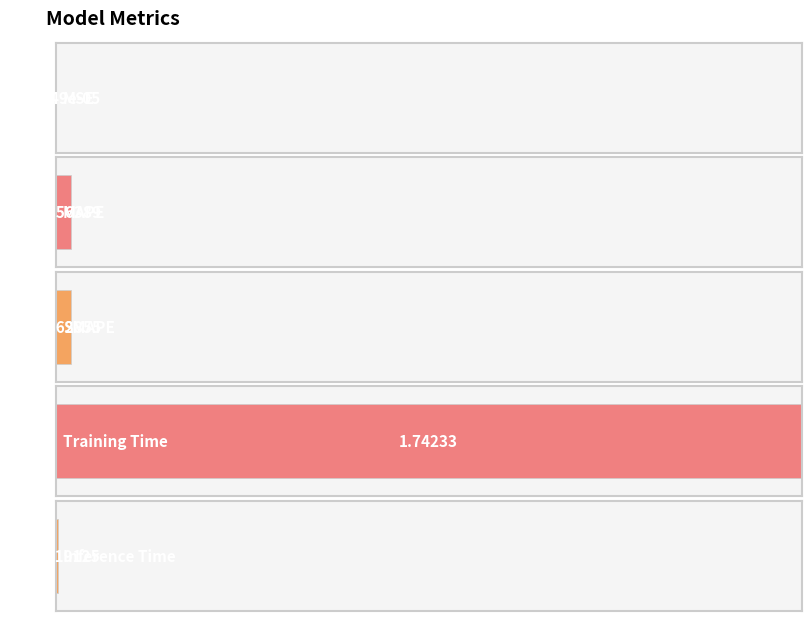

True or false: the data shows 0.0 at Inference Time.

False